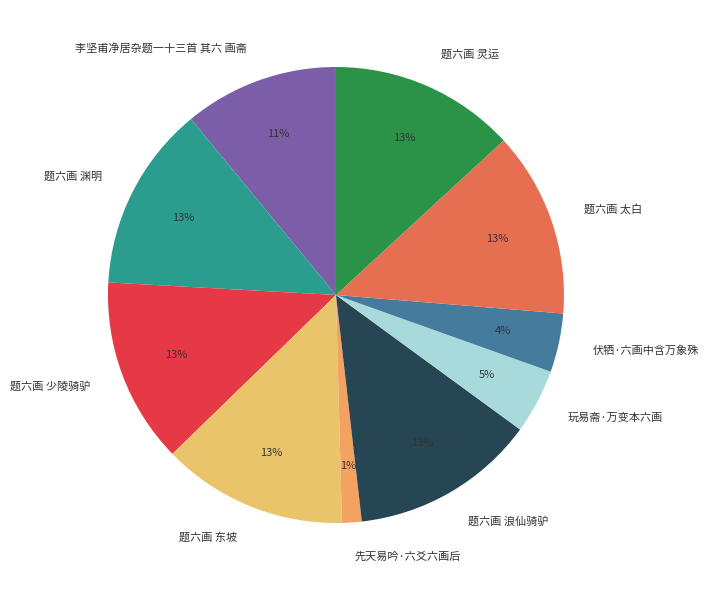

To the nearest percent, what is the combined percentage of 玩易斋·万变本六画 and 题六画 太白?

18%